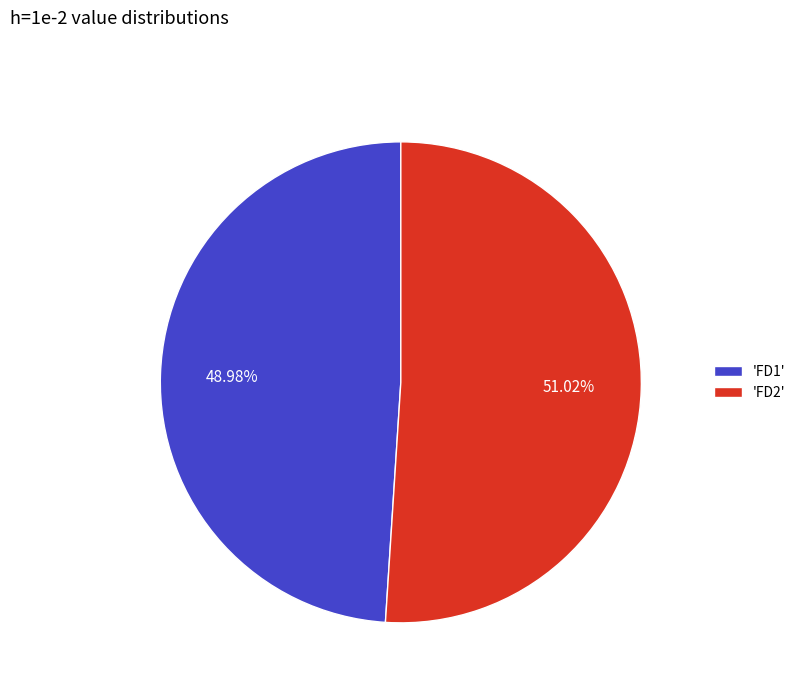

Rank the categories by value from lowest to highest.

'FD1', 'FD2'